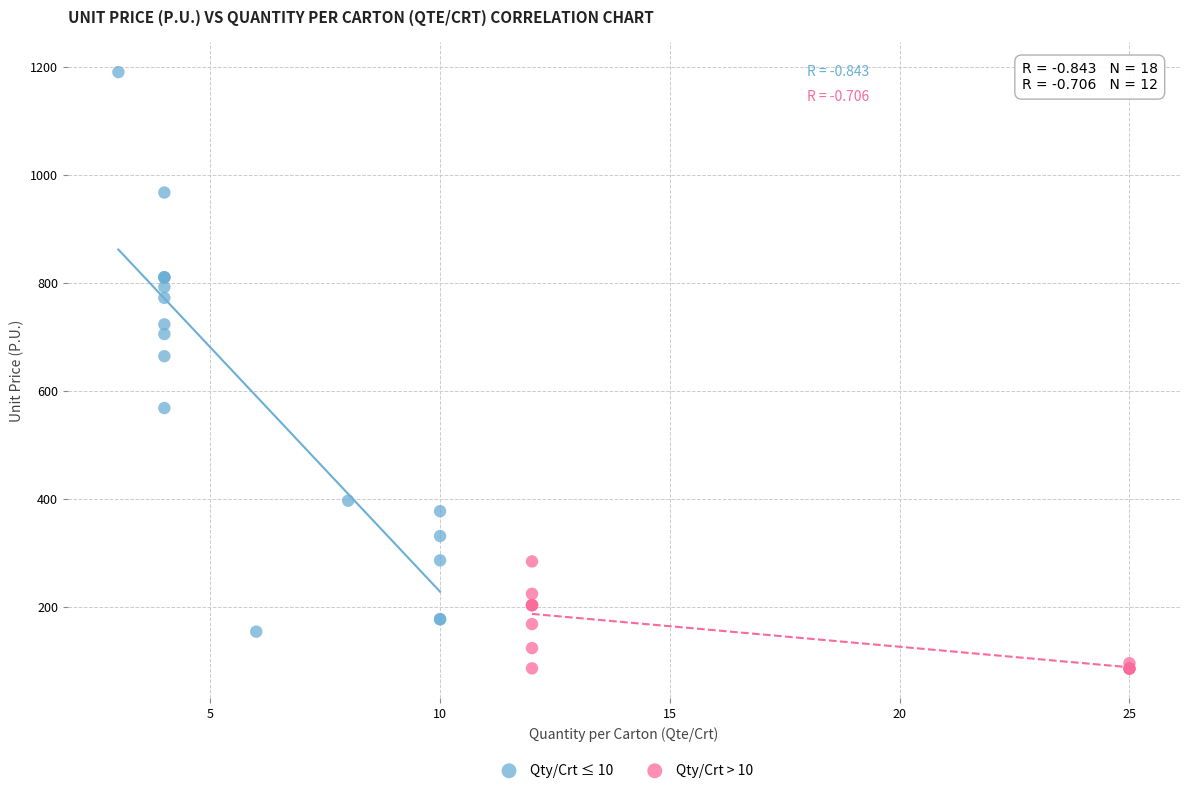

Which series contains the highest Y value?

Qty/Crt ≤ 10